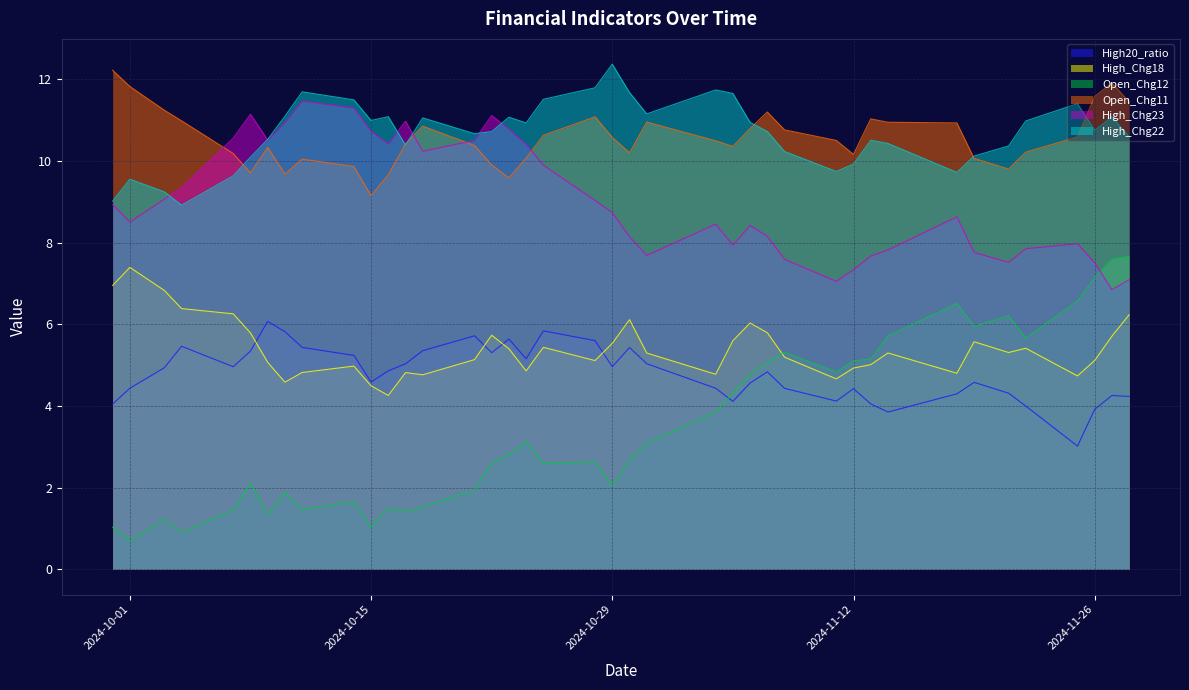

What is the label of the 27th point from the left?

2024-11-07